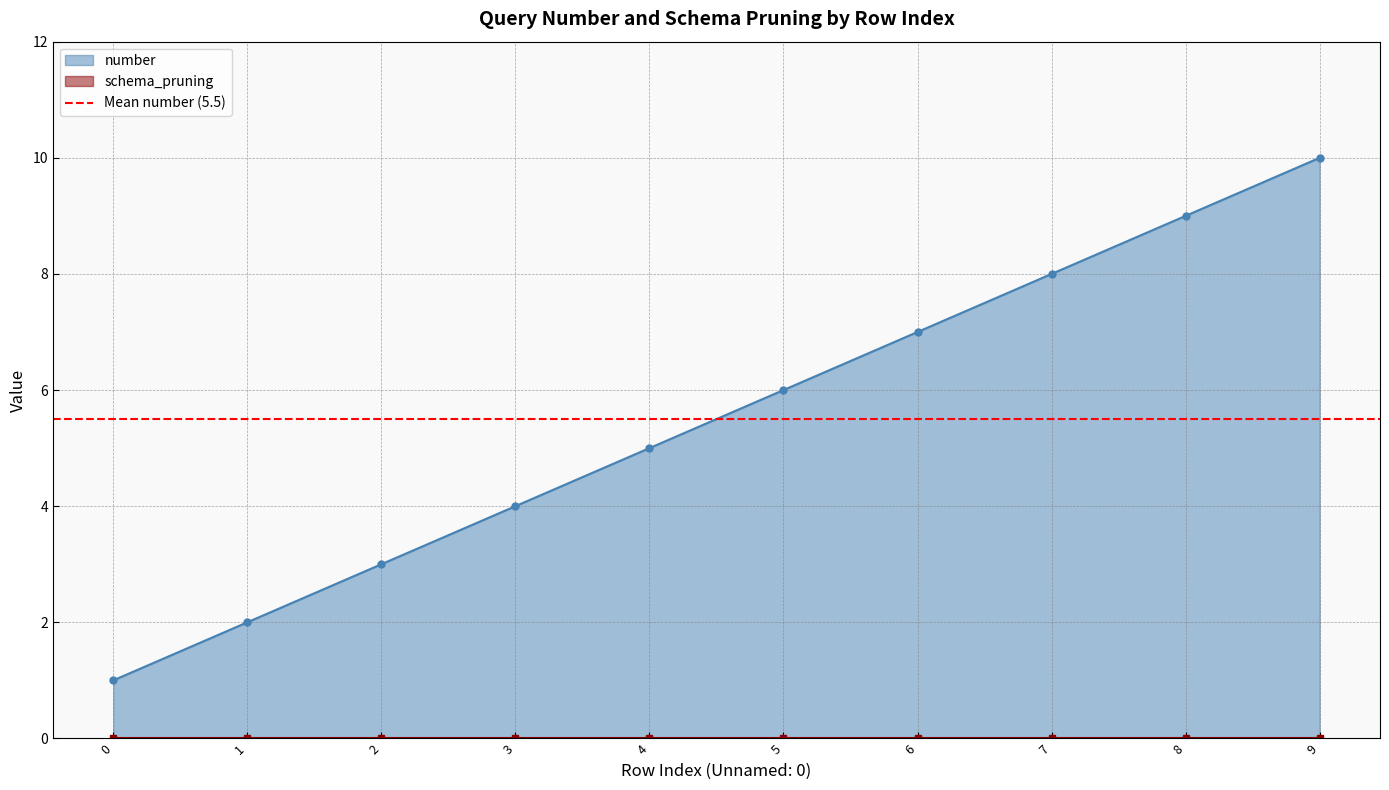

Rank the categories by value from highest to lowest.

9, 8, 7, 6, 5, 4, 3, 2, 1, 0